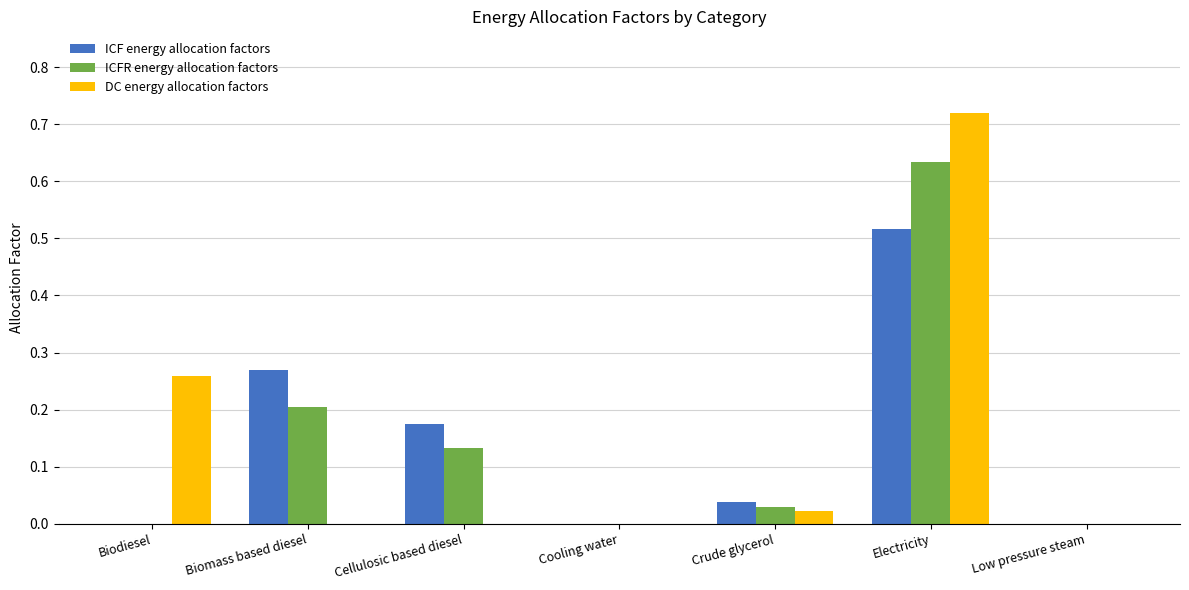

What is the sum of all DC energy allocation factors values?

1.0